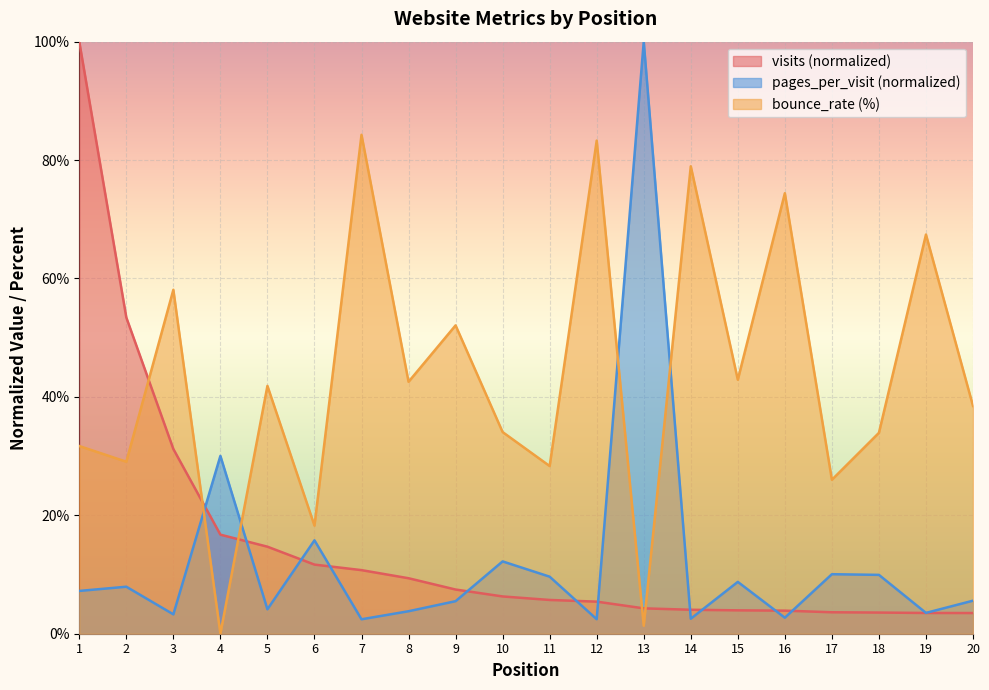

How many lines are shown in the chart?

3